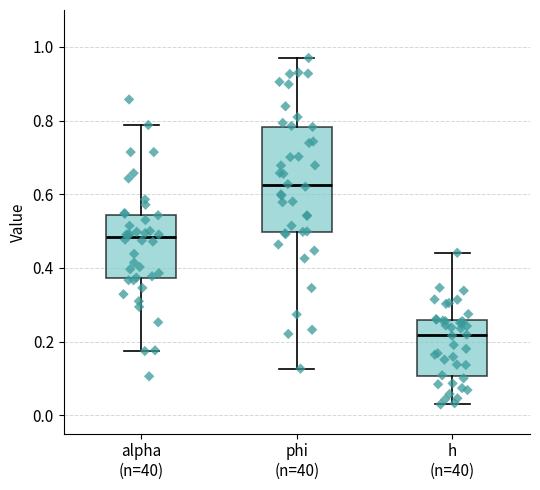

Reading left to right, read every box against the y-axis: the position of its median line, the range the box covers, and the ends of its whiskers. The values are not printed on the chart, so give them approximately, as read against the axis.

alpha (n=40): median 0.48, box 0.38 to 0.54, whiskers 0.18 to 0.78
phi (n=40): median 0.62, box 0.50 to 0.78, whiskers 0.12 to 0.96
h (n=40): median 0.22, box 0.10 to 0.26, whiskers 0.02 to 0.44